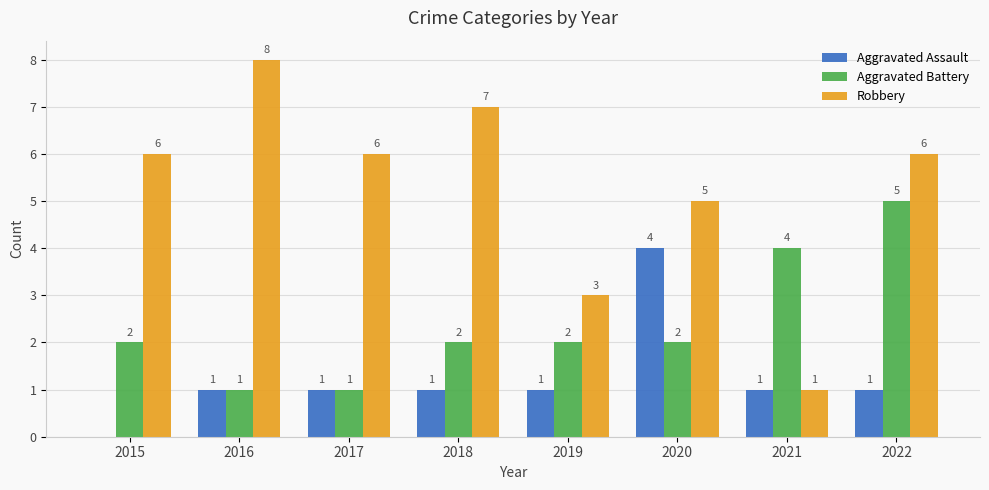

True or false: Aggravated Battery has a value of 1 at 2018.

False